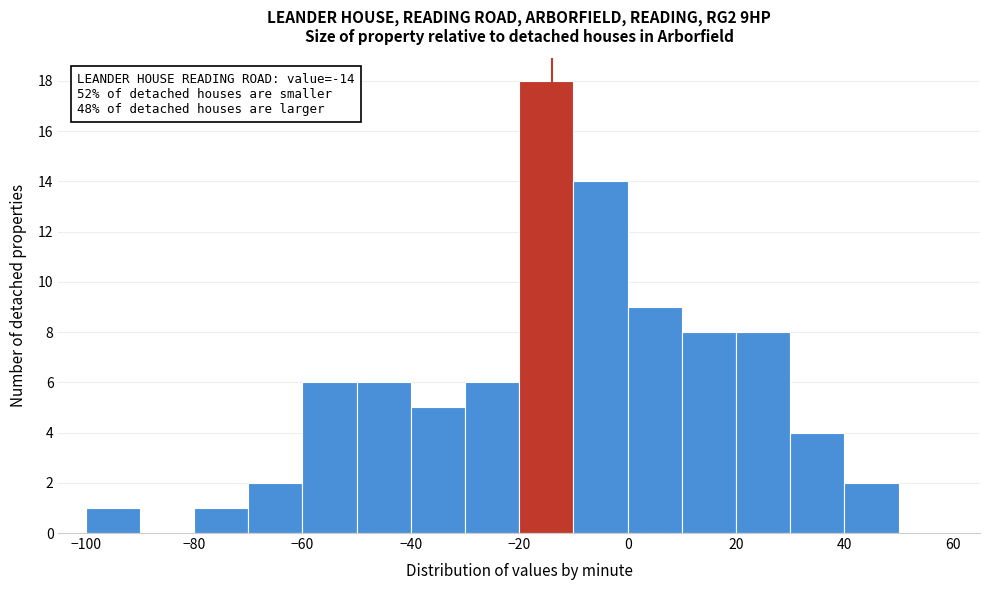

Which range on the x-axis has the tallest bar?

-20 to -10